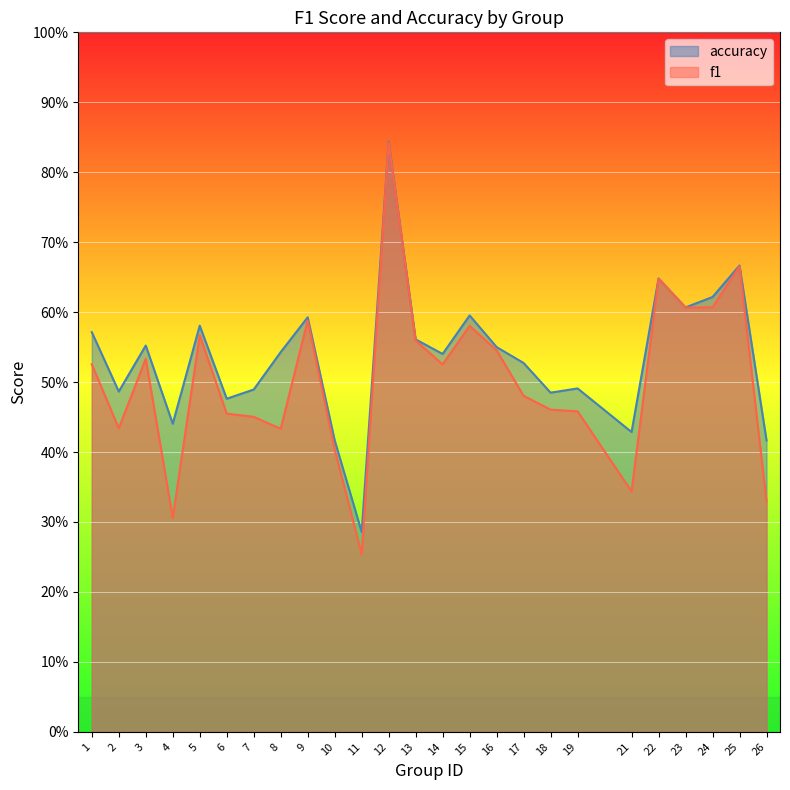

At 3, list the series in order from smallest to largest.

f1, accuracy